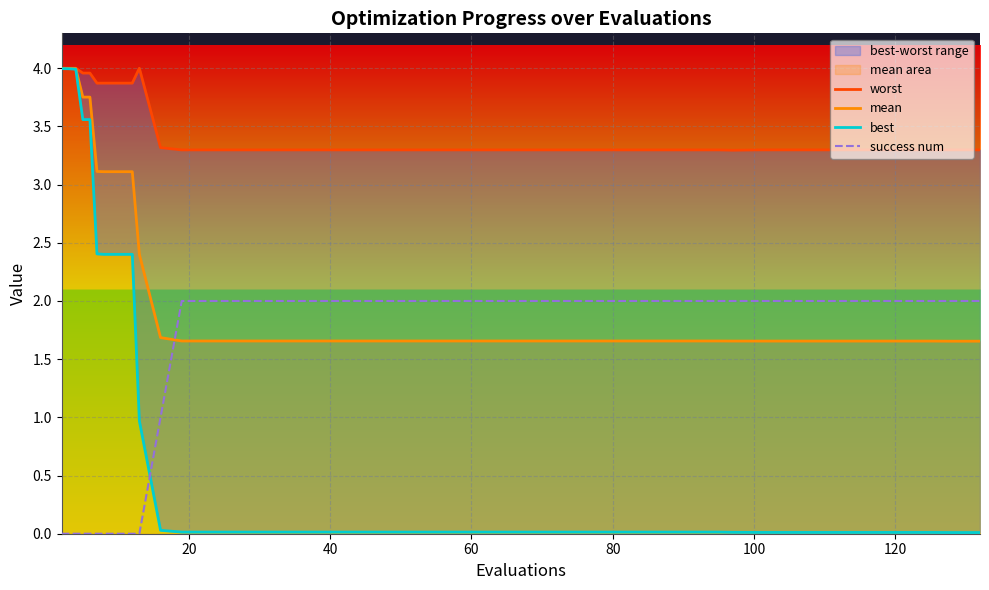

Rank the series by their average value, from lowest to highest.

best, success num, mean, worst